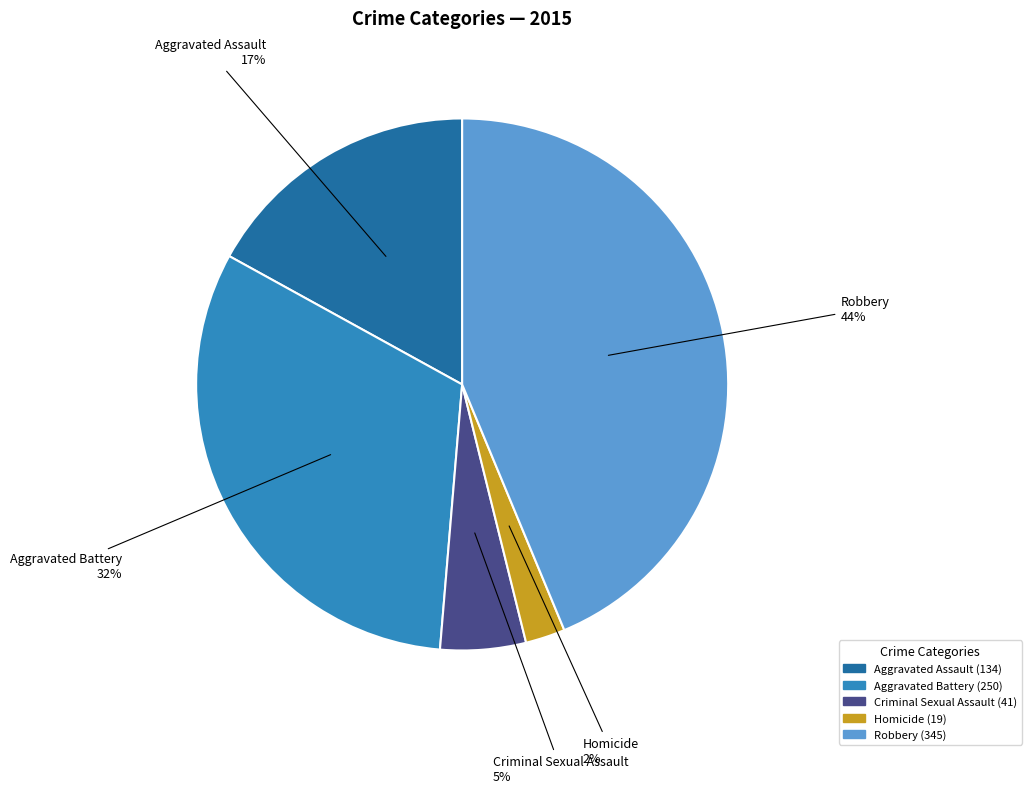

Does Aggravated Assault represent more than half of the total?

No